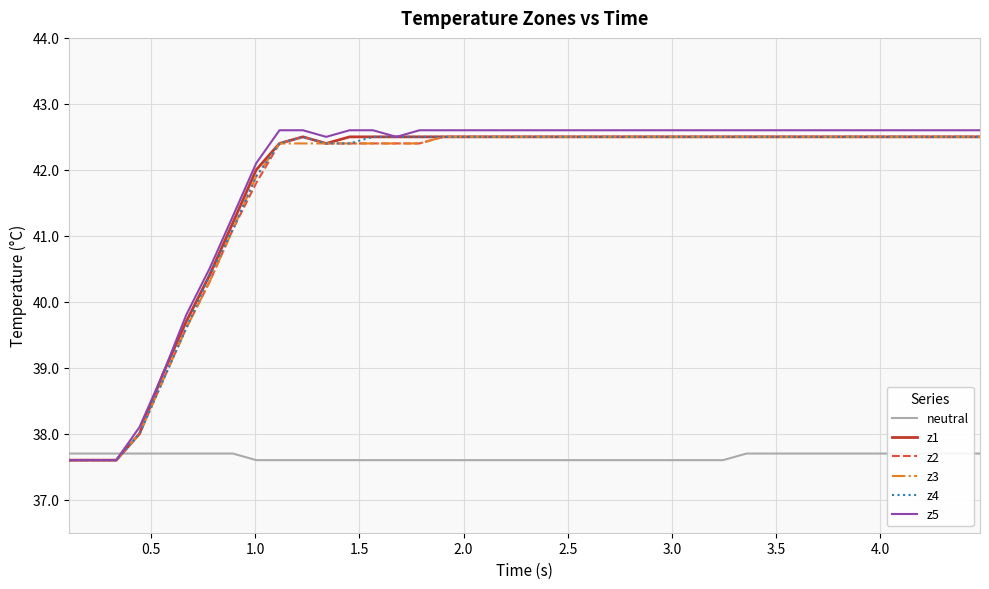

What is the highest value of the z4 series?

42.5